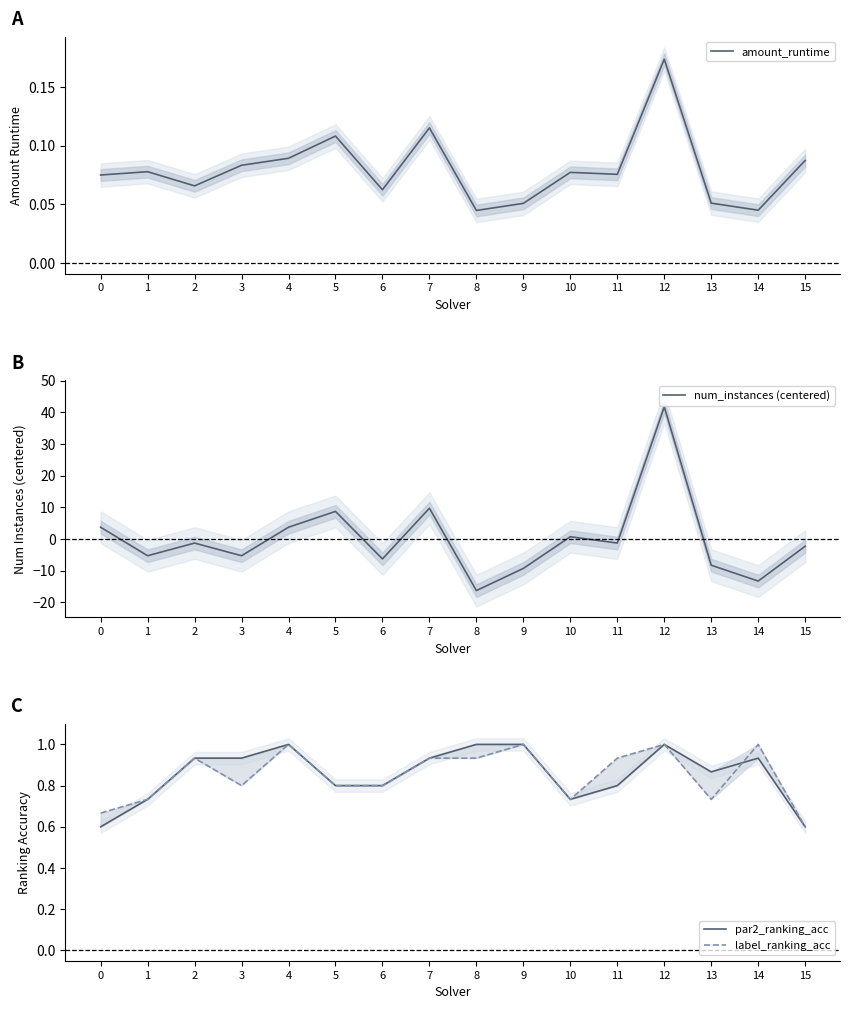

True or false: label_ranking_acc has a value of 0.9 at 8.

True